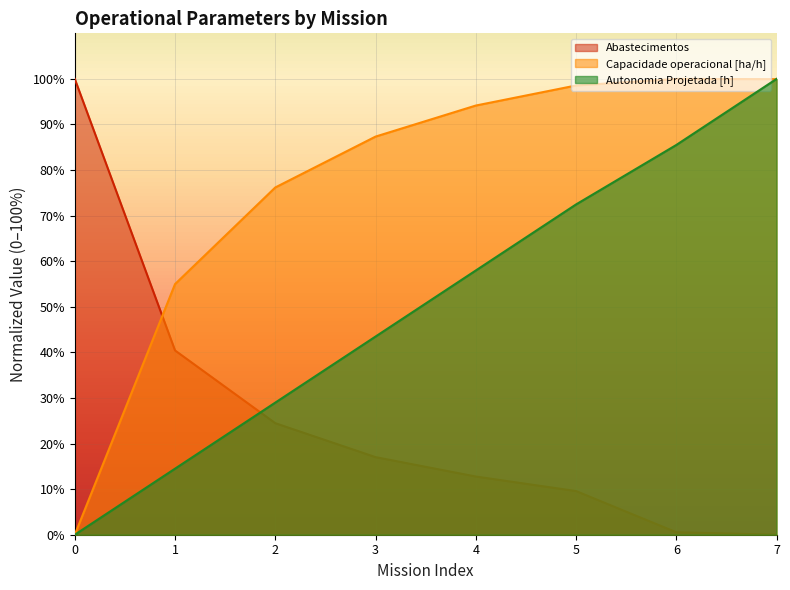

What value does the Abastecimentos series have at 1?

40.4